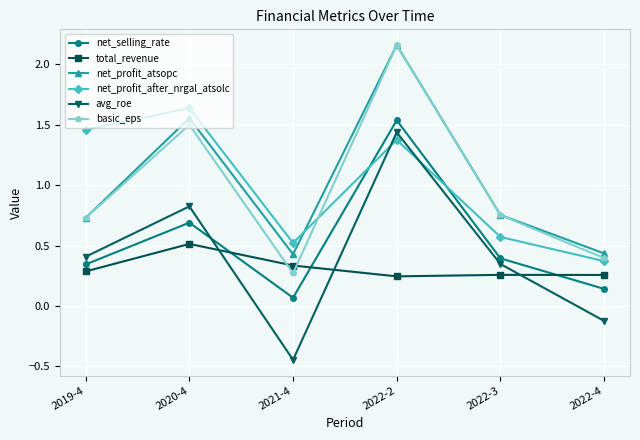

True or false: net_profit_after_nrgal_atsolc has a value of 0.1 at 2022-3.

False